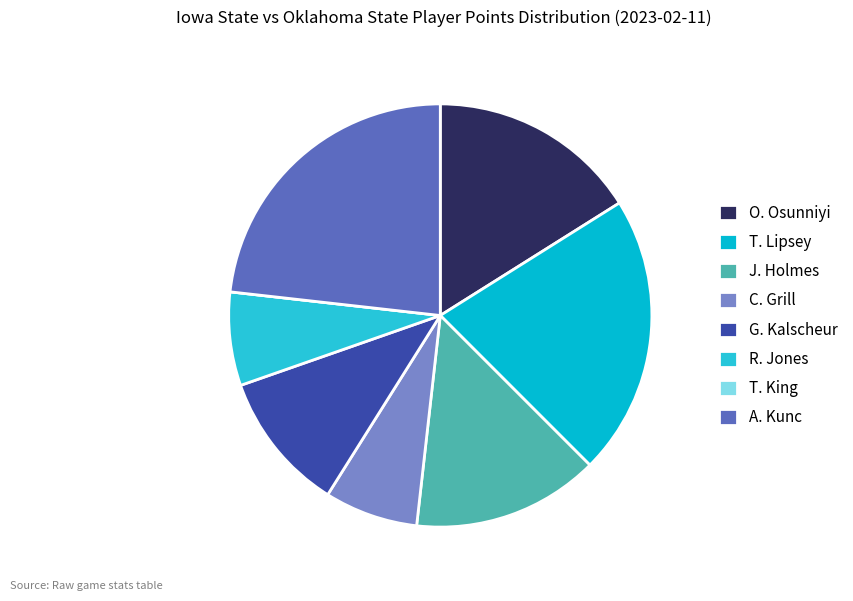

Which category has the smallest portion of the pie?

T. King